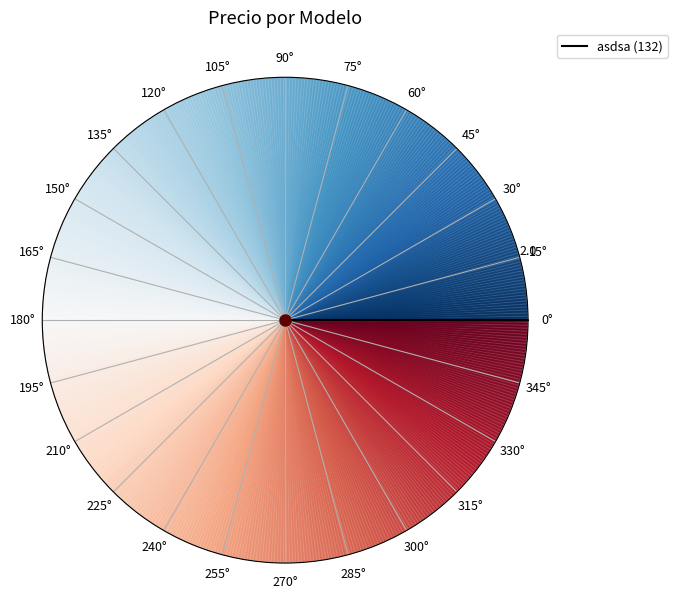

How many segments does this pie chart have?

2